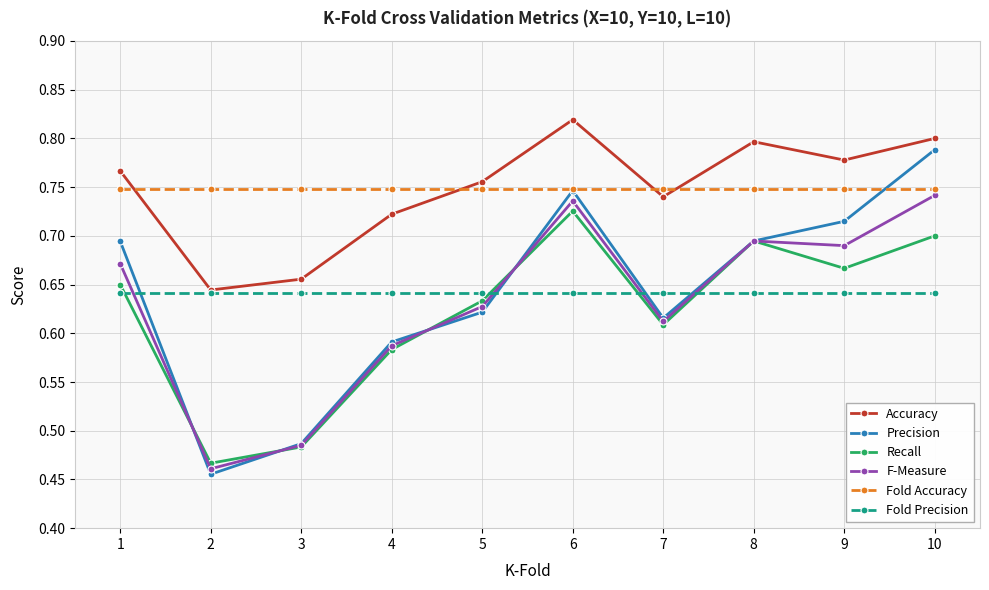

Which series ends up on top after the final intersection of Fold Accuracy and Precision?

Precision